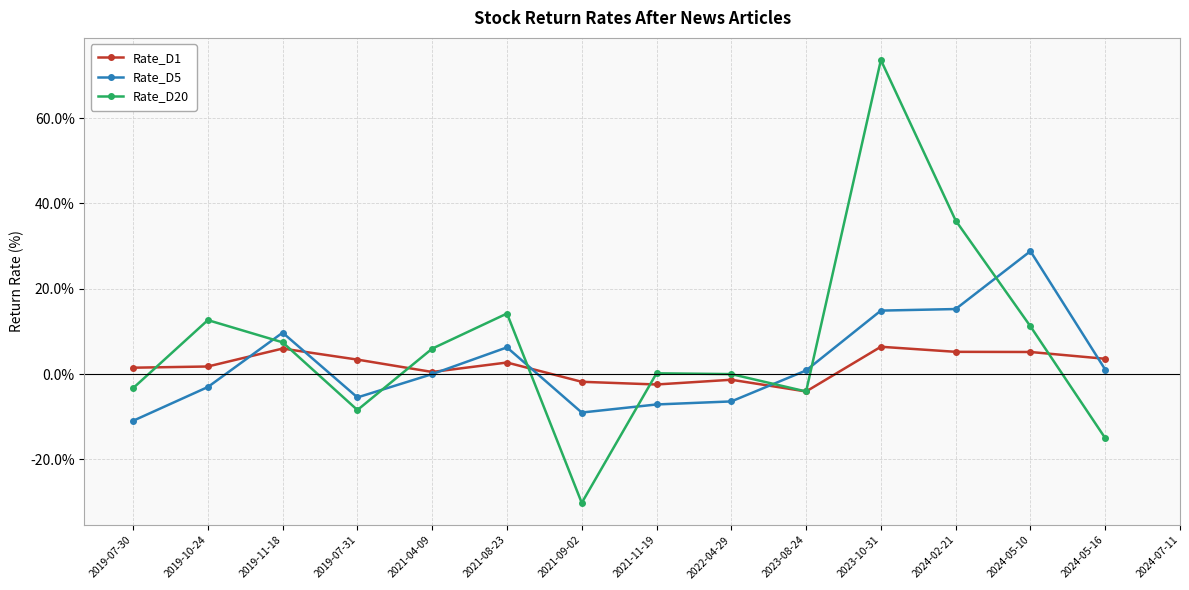

How many negative values does the Rate_D1 series have?

4